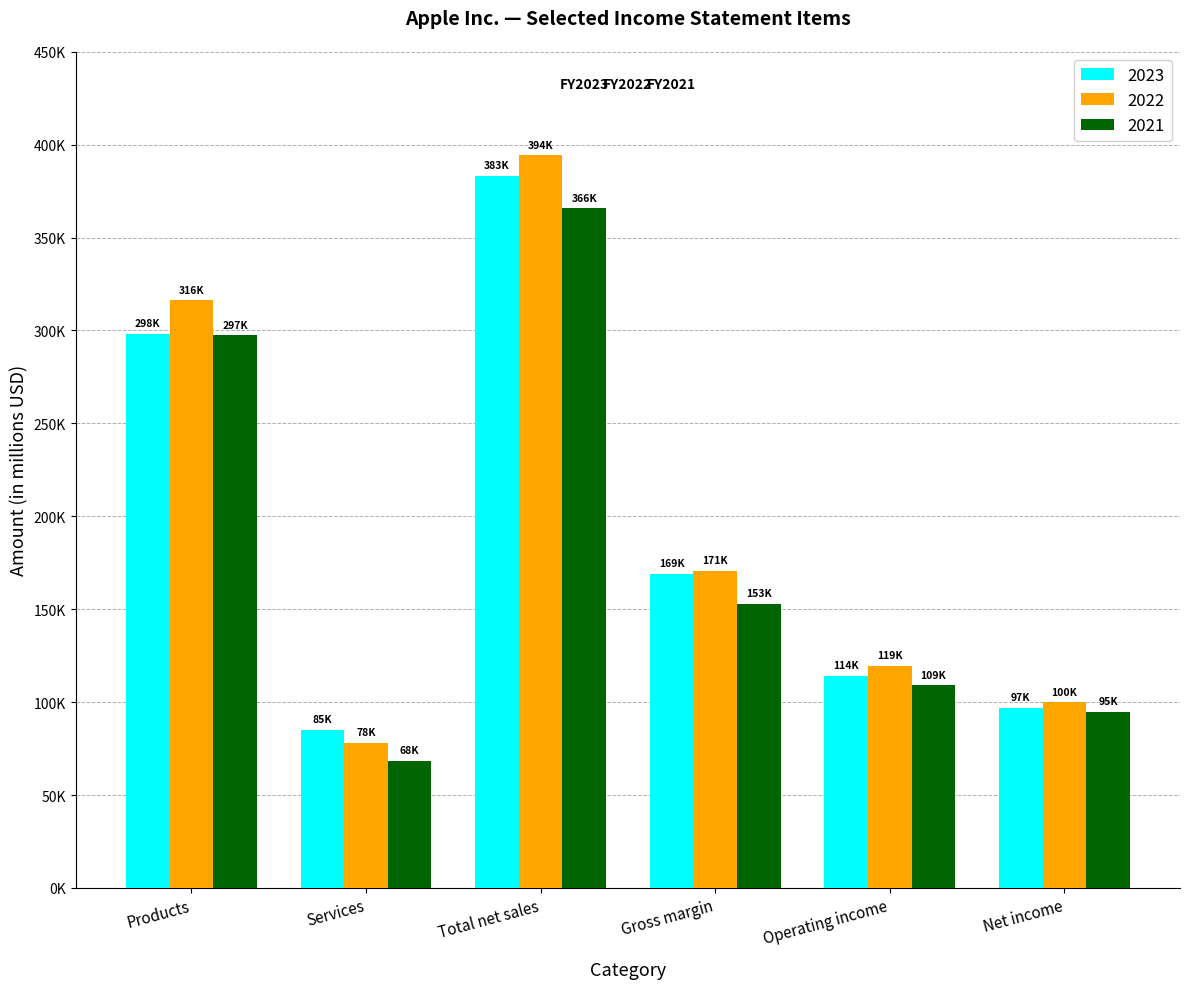

Are the bars horizontal?

No